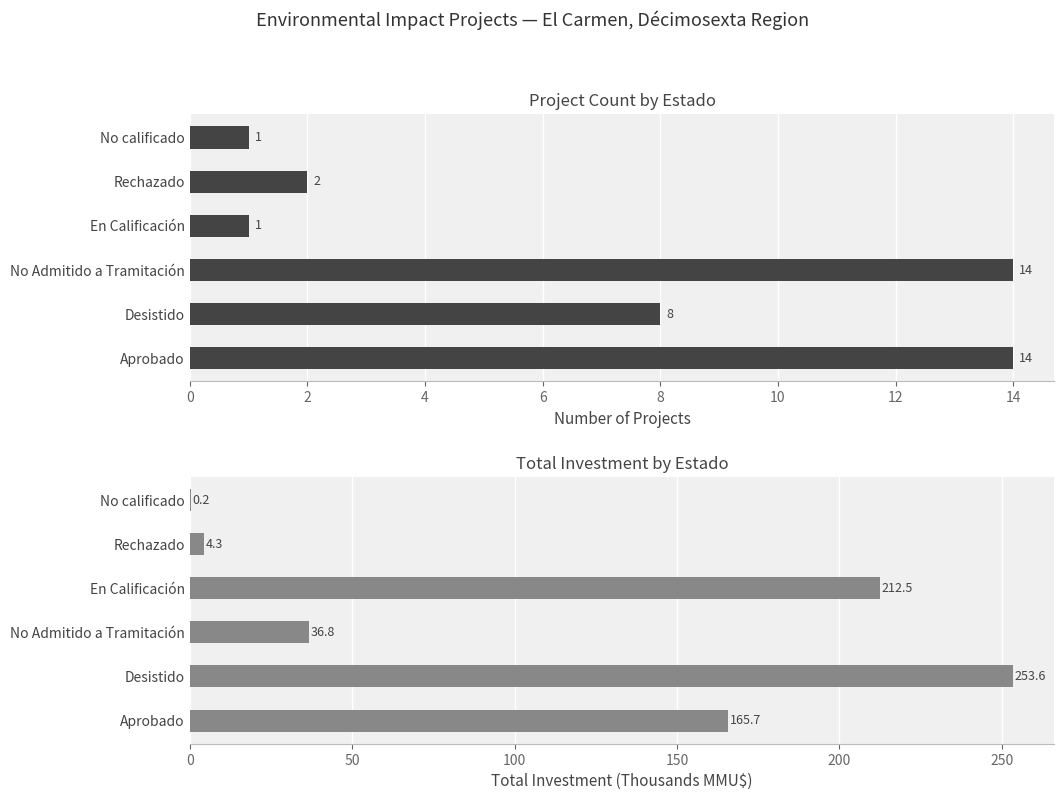

Between No calificado and Desistido, which is larger?

Desistido